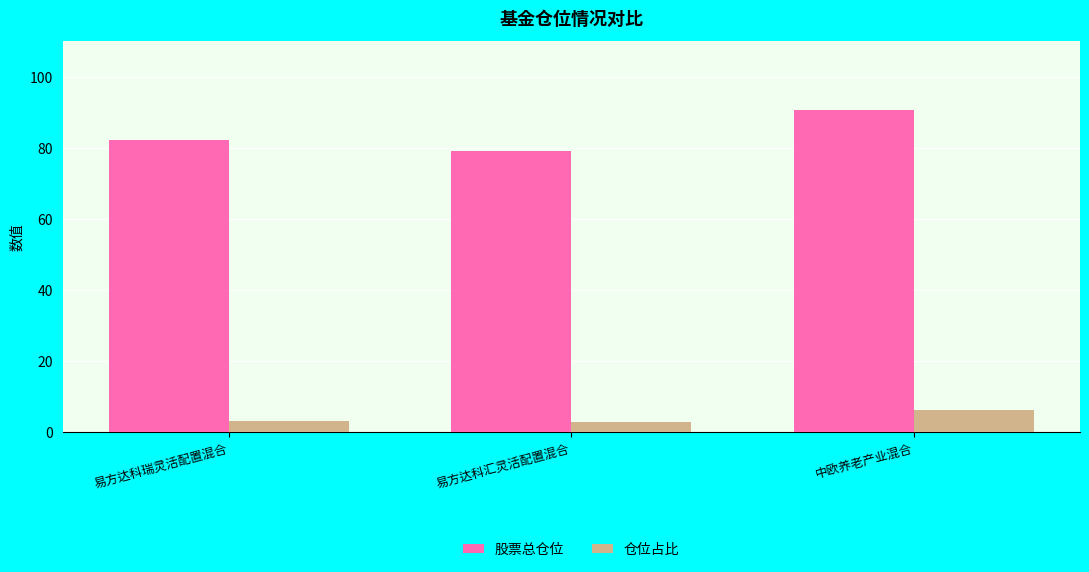

How many series are shown in this chart?

2